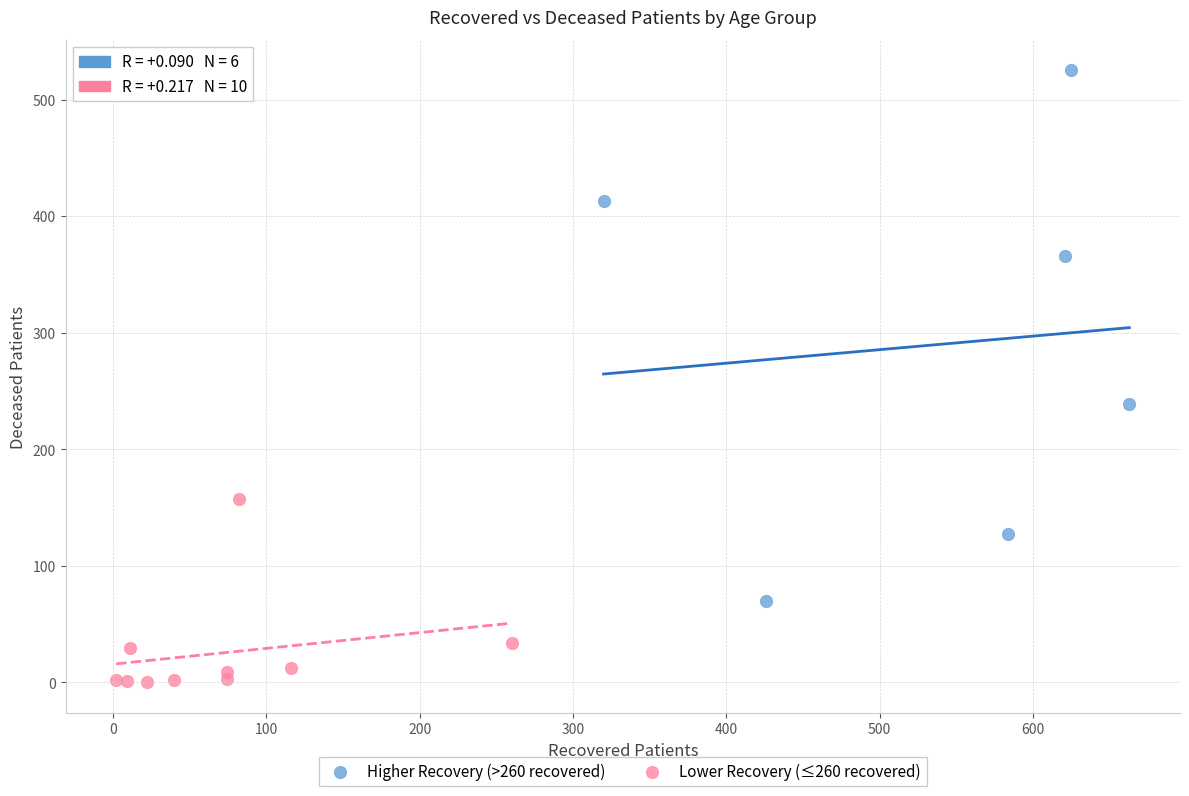

Which series has the largest Y range (max minus min)?

Higher Recovery (>260 recovered)